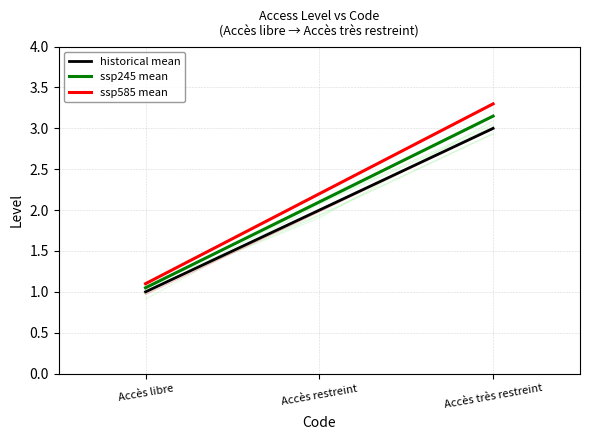

At which label is ssp585 mean closest to 2?

Accès restreint